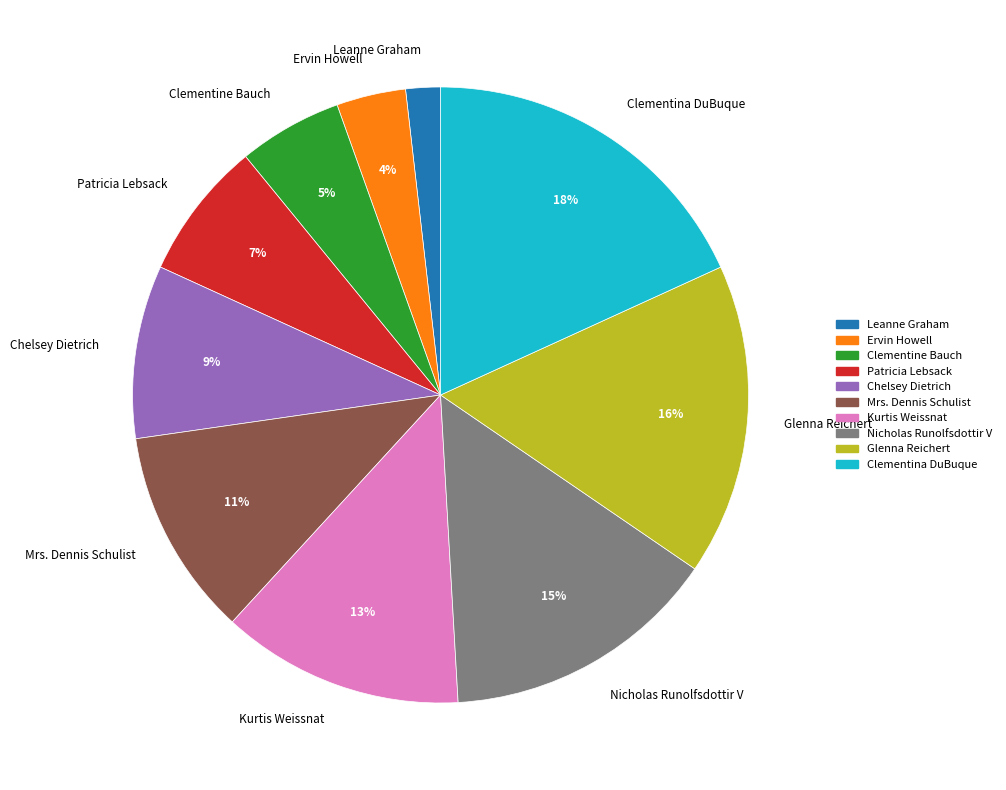

Count the number of slices in the pie.

10